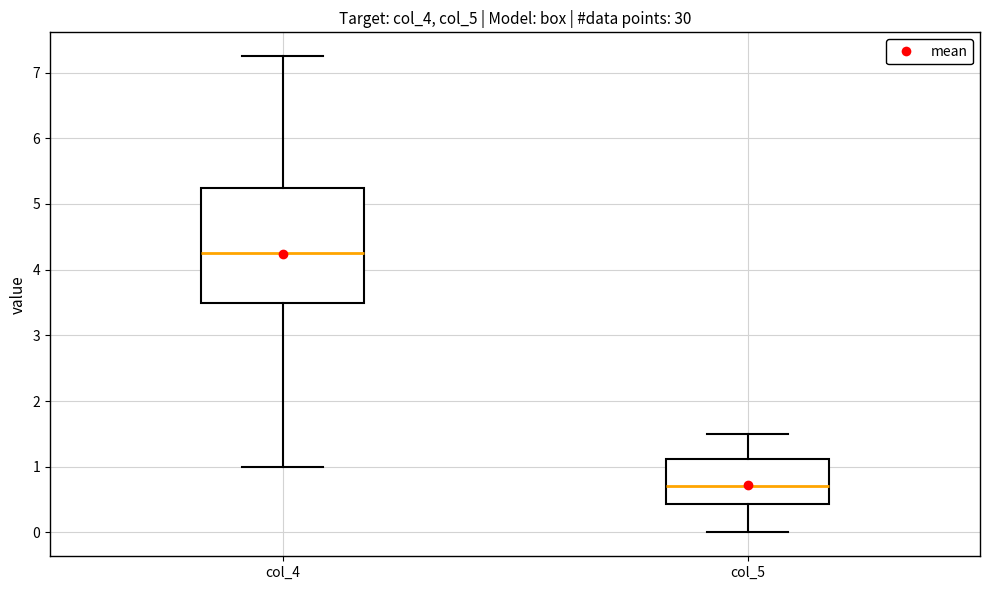

Where does the median line of the box for col_5 sit on the y-axis? The values are not printed on the chart, so give them approximately, as read against the axis.

0.7